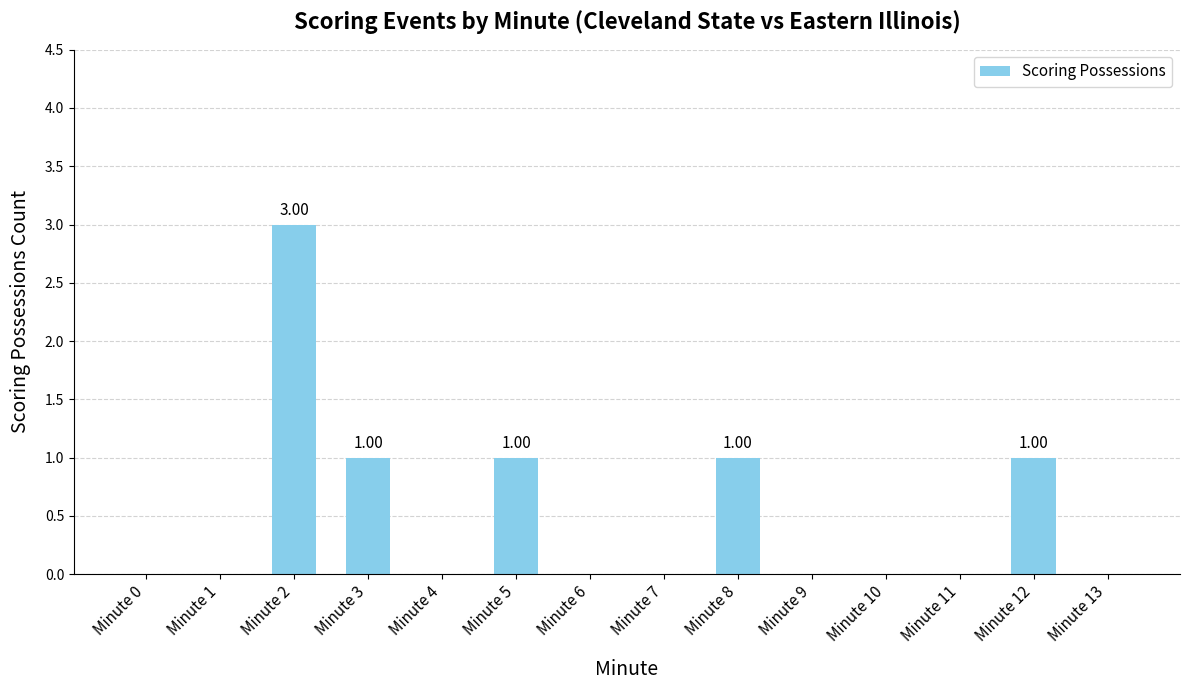

Count the number of categories in the chart.

14